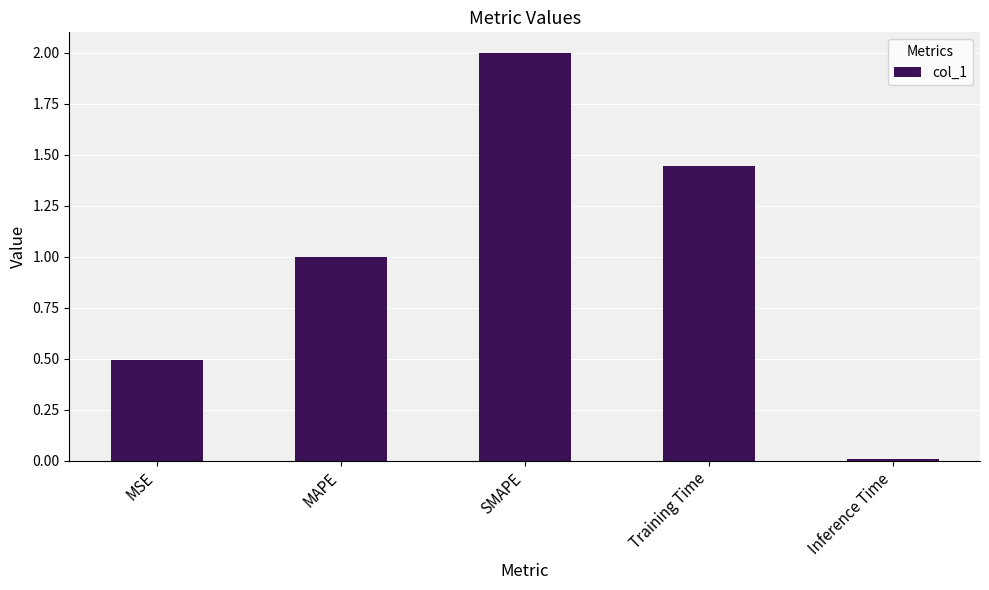

What is the sum of all values?

4.9